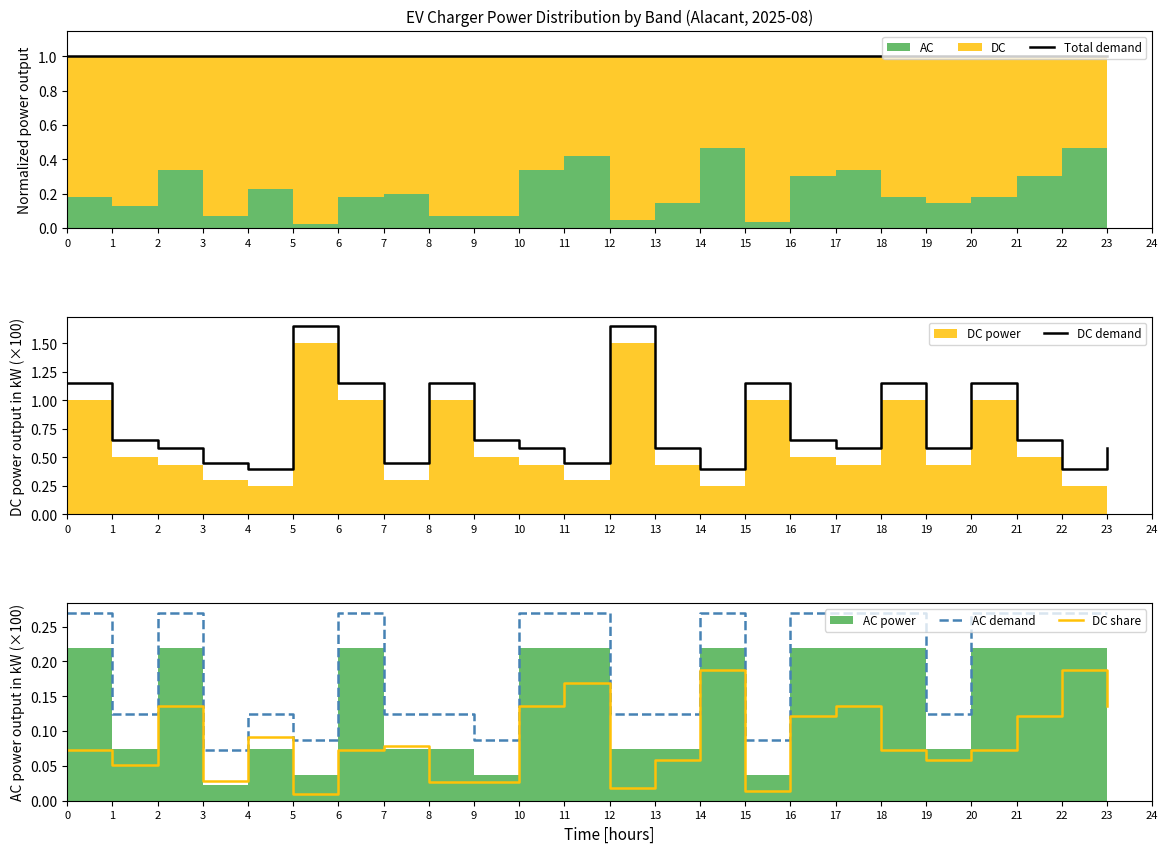

Reading left to right, what are all the values shown in this chart?

Total demand: 1.0	1.0	1.0	1.0	1.0	1.0	1.0	1.0	1.0	1.0	1.0	1.0	1.0	1.0	1.0	1.0	1.0	1.0	1.0	1.0	1.0	1.0	1.0	1.0
DC demand: 1.1	0.7	0.6	0.4	0.4	1.6	1.1	0.4	1.1	0.7	0.6	0.4	1.6	0.6	0.4	1.1	0.7	0.6	1.1	0.6	1.1	0.7	0.4	0.6
AC demand: 0.3	0.1	0.3	0.1	0.1	0.1	0.3	0.1	0.1	0.1	0.3	0.3	0.1	0.1	0.3	0.1	0.3	0.3	0.3	0.1	0.3	0.3	0.3	0.3
DC share: 0.1	0.1	0.1	0.0	0.1	0.0	0.1	0.1	0.0	0.0	0.1	0.2	0.0	0.1	0.2	0.0	0.1	0.1	0.1	0.1	0.1	0.1	0.2	0.1